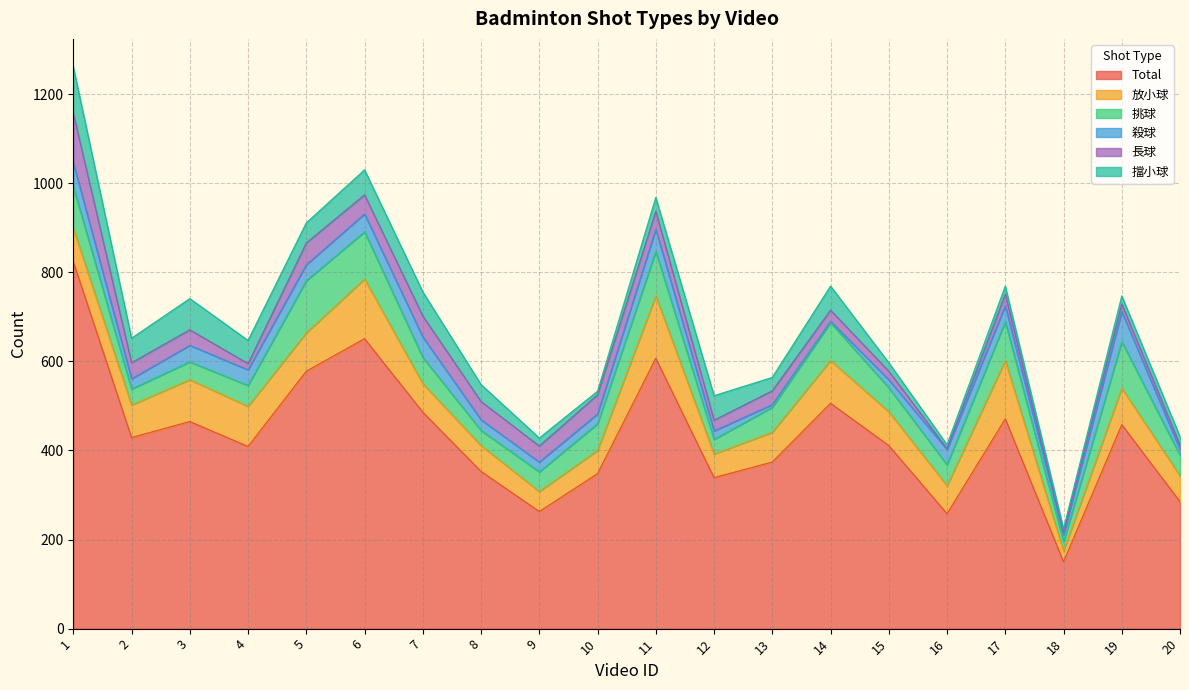

What is the highest value of the 放小球 series?

140